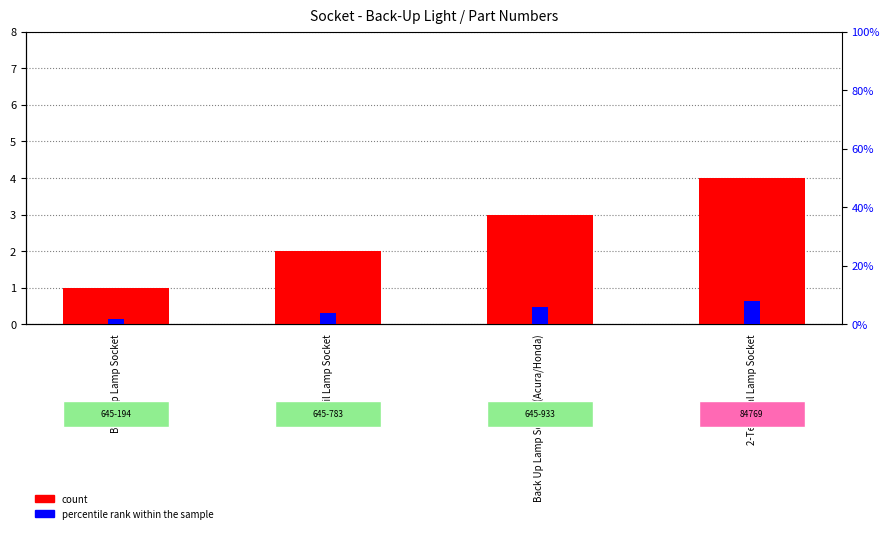

How many groups of bars are there?

4